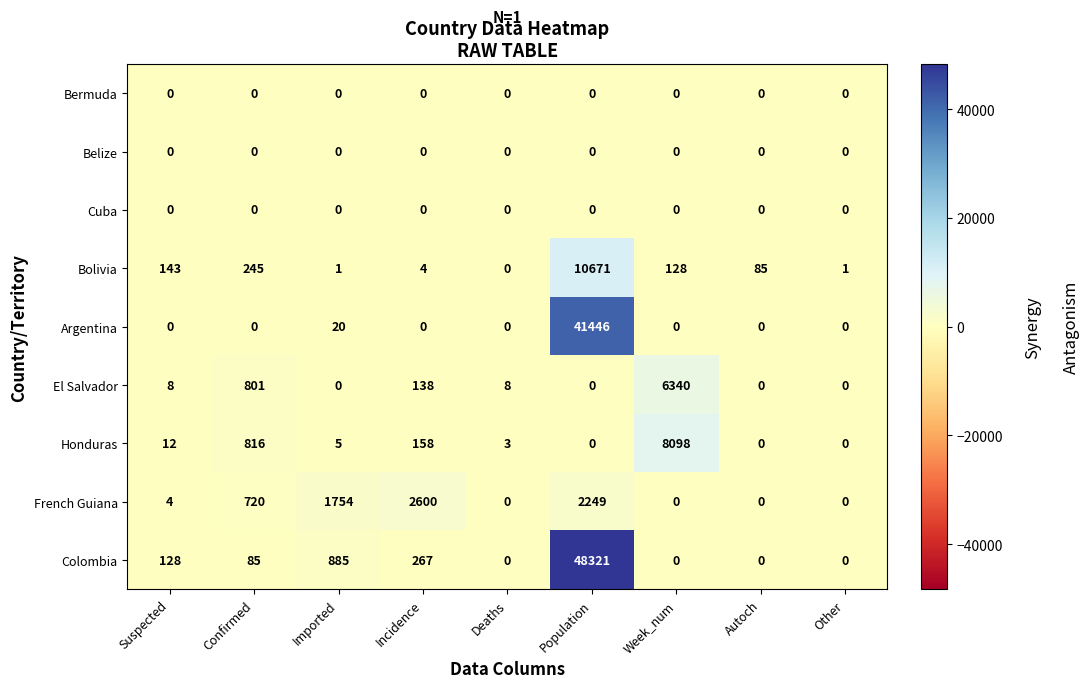

Which series has the largest range (max minus min)?

Colombia